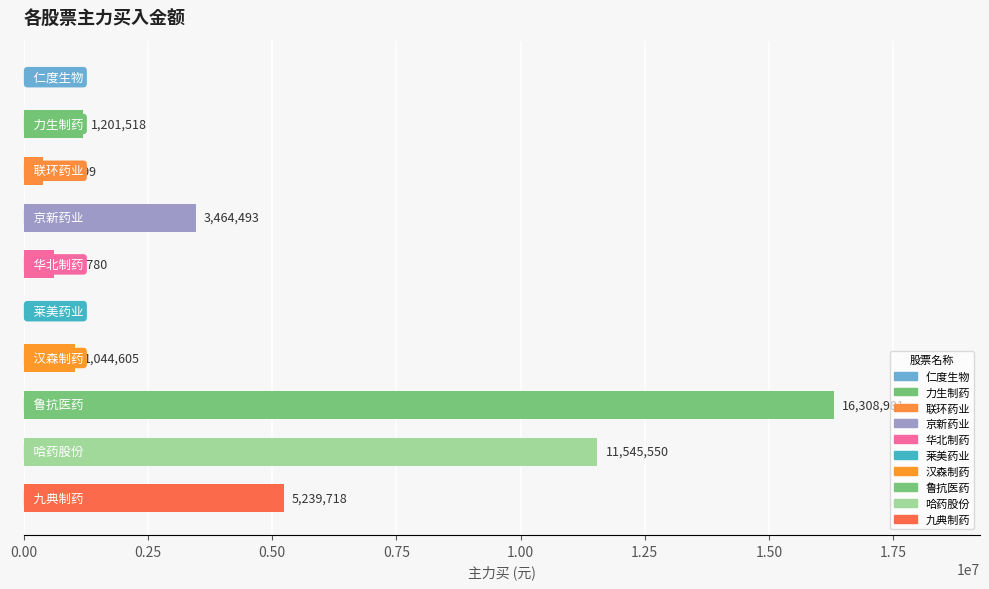

What is the greatest value displayed?

16308981